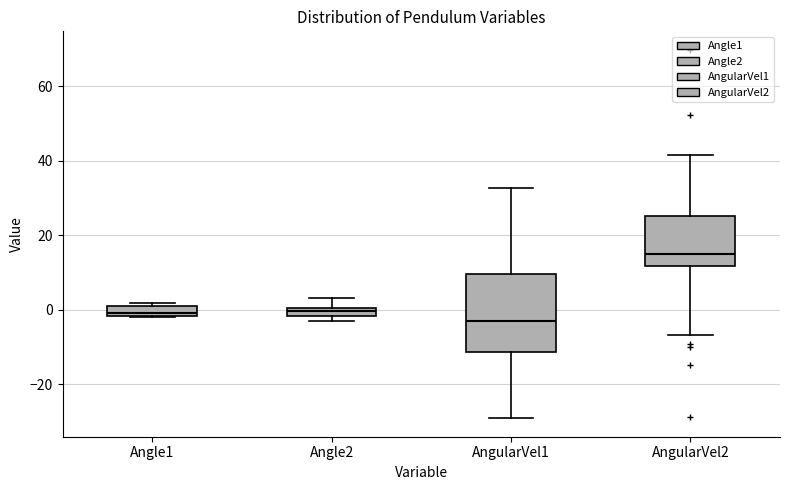

Which box has the highest median line?

AngularVel2